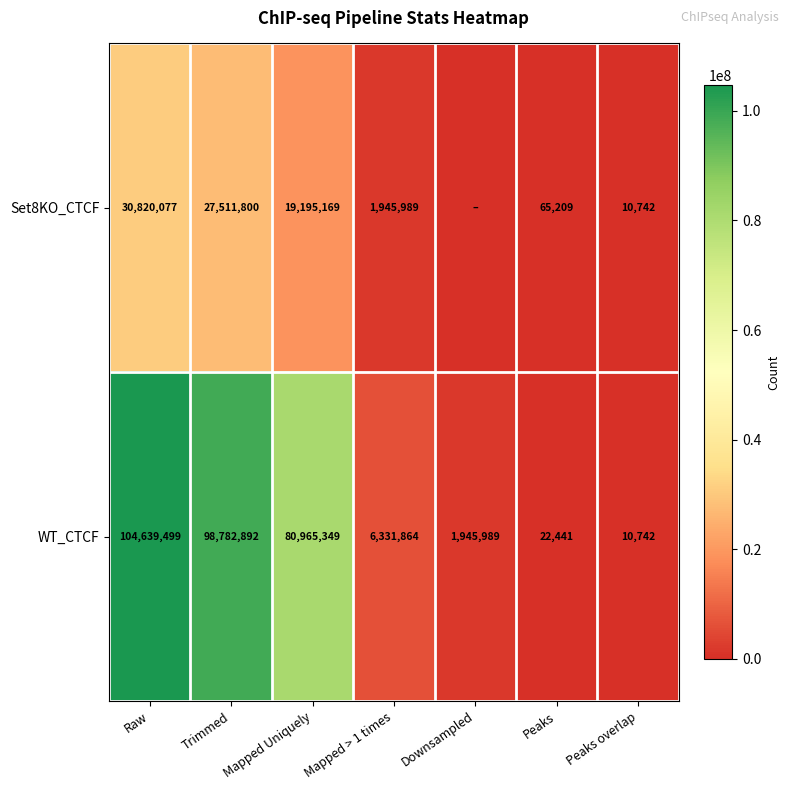

At how many categories does at least one series exceed 92499489?

2